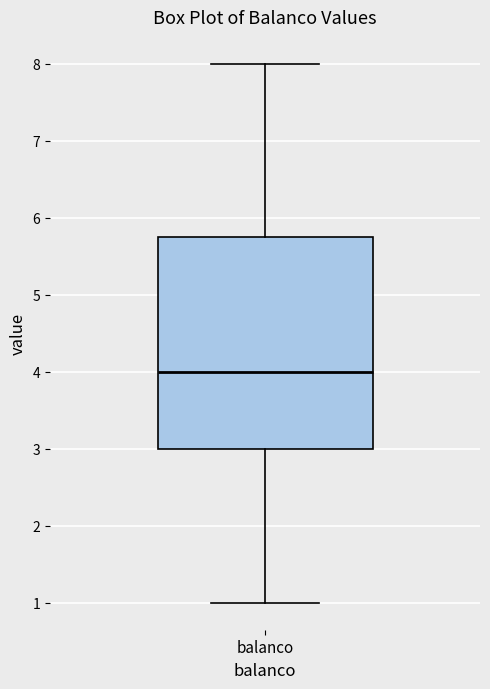

Where does the lower whisker of the box for balanco end on the y-axis? The values are not printed on the chart, so give them approximately, as read against the axis.

1.0